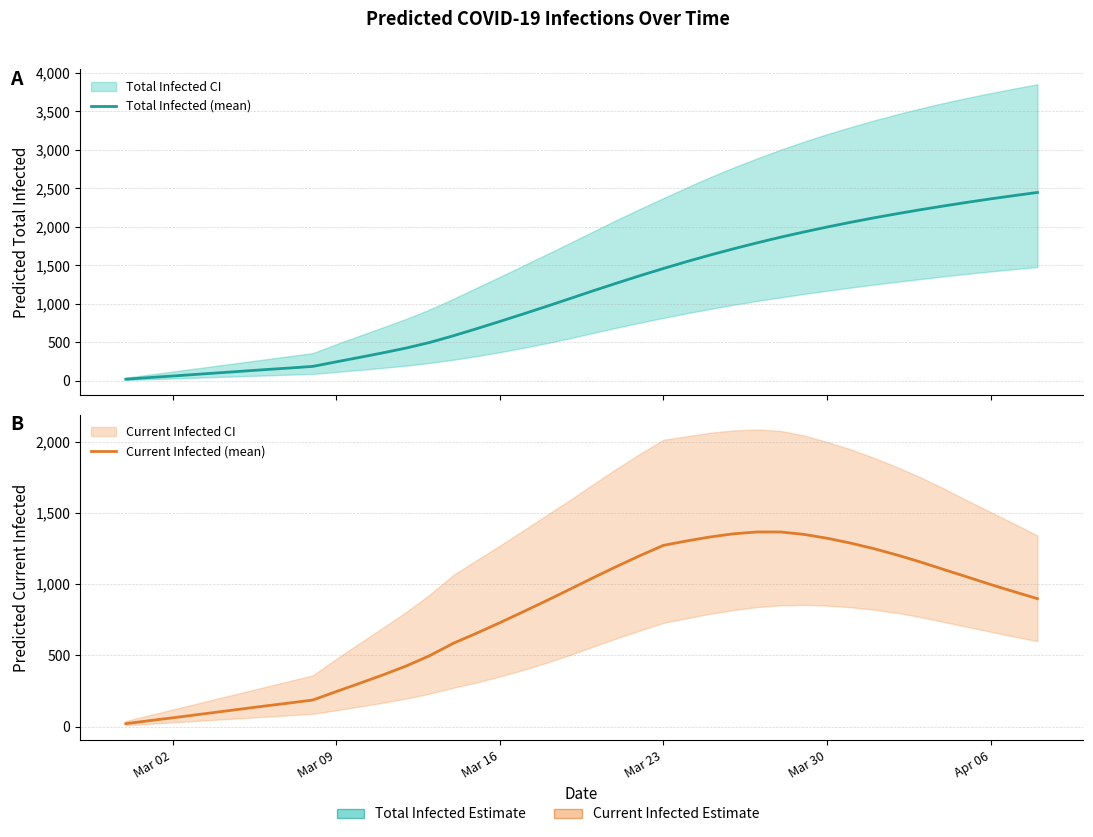

Which series has the widest spread of values?

Total Infected (mean)